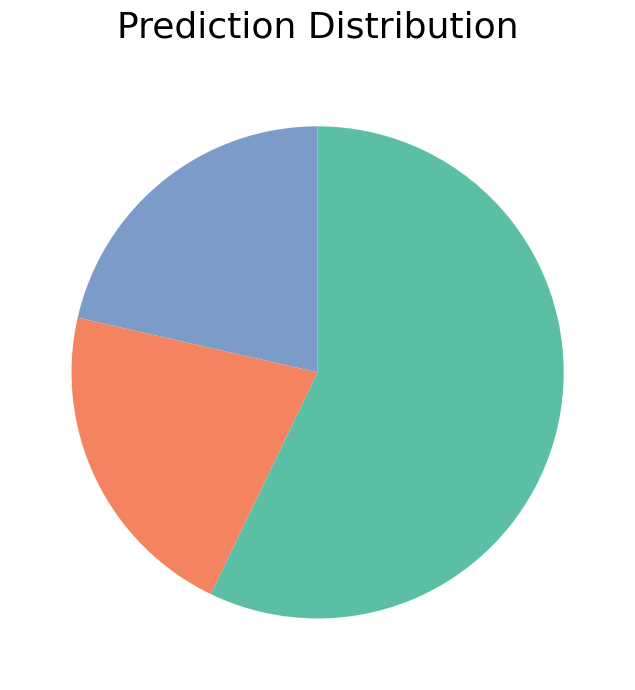

Is there a majority slice in this chart?

Yes